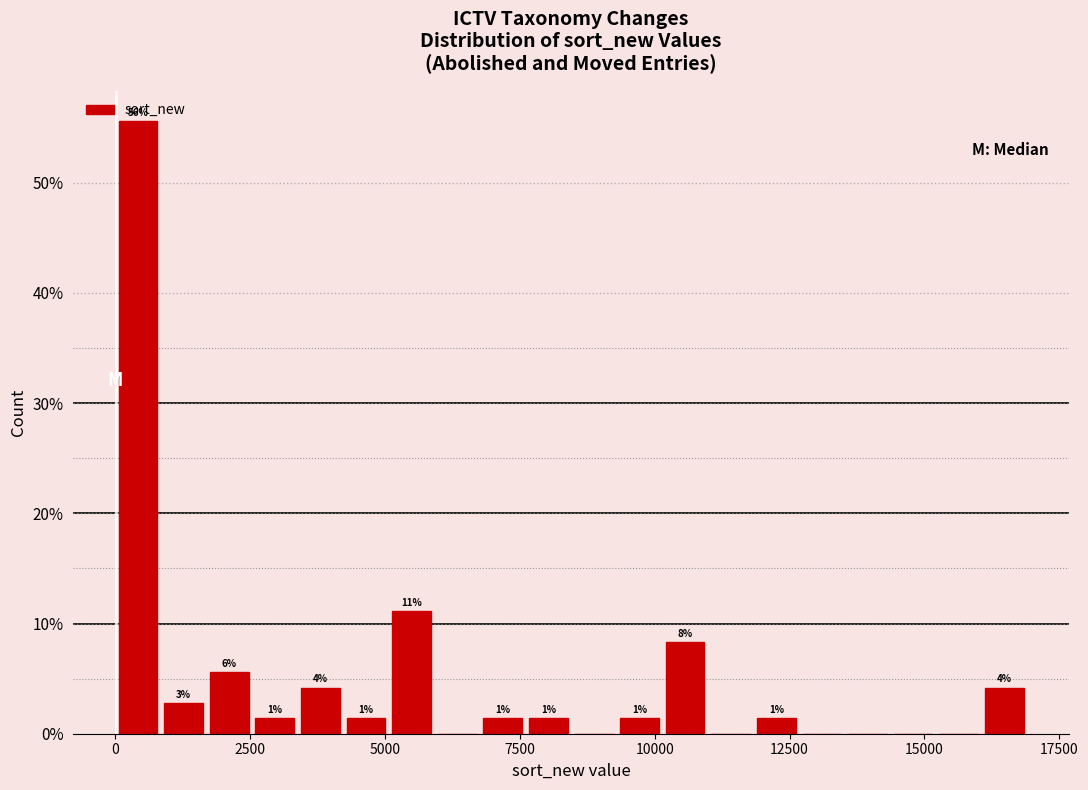

Read against the x-axis, roughly where is the centre of the tallest bar?

500